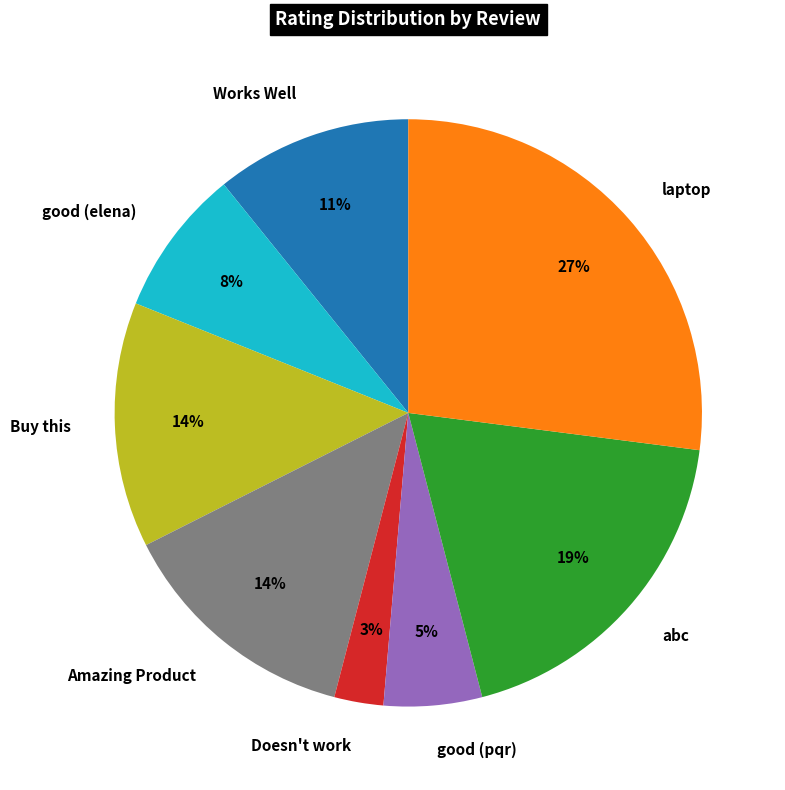

To the nearest percent, what is the combined percentage of Works Well and good (pqr)?

16%